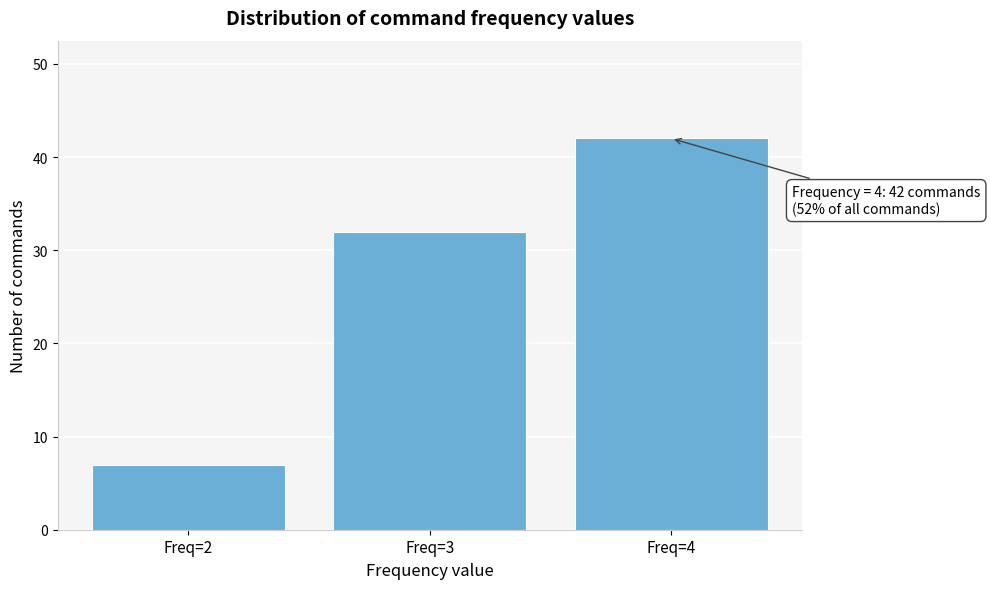

Which range on the x-axis has the tallest bar?

3.5 to 4.5